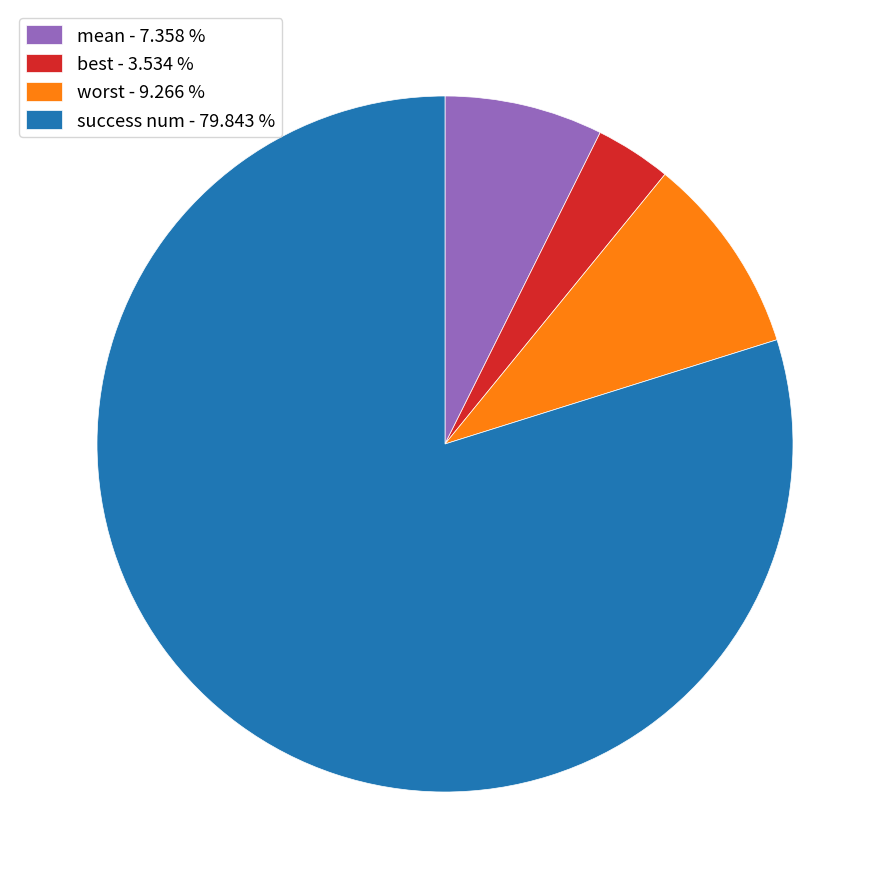

Is the sum of mean and best greater than half?

No